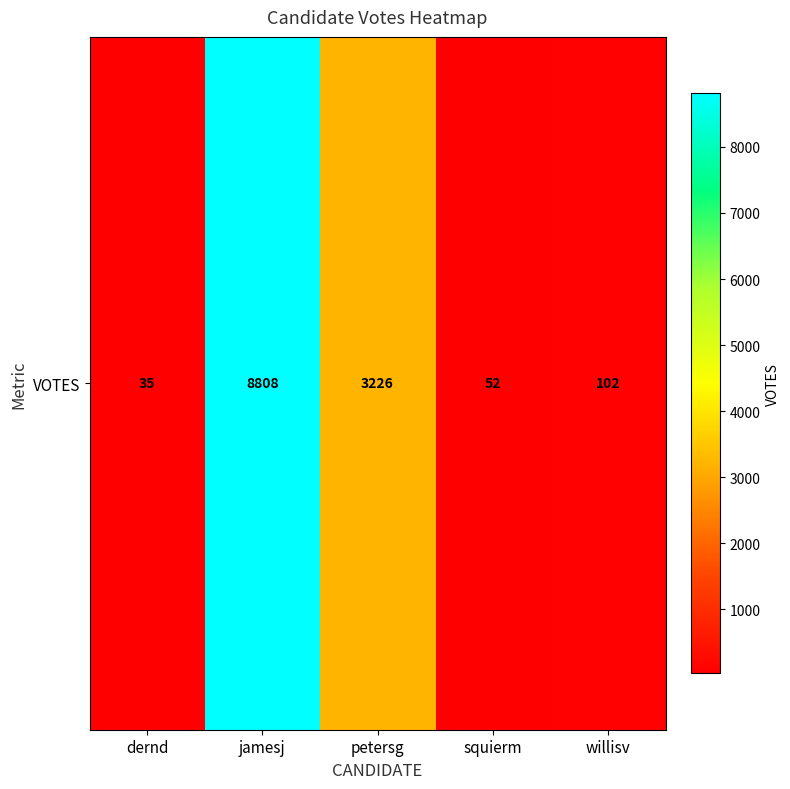

Rank the categories by value from lowest to highest.

dernd, squierm, willisv, petersg, jamesj